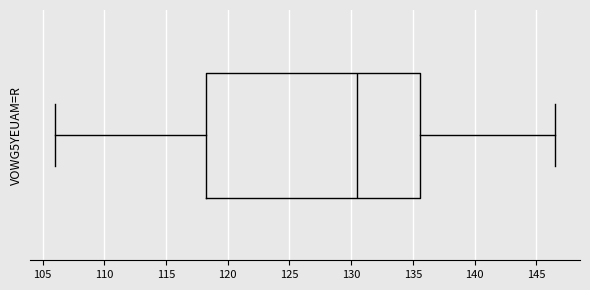

Read this box plot against the x-axis: the position of the median line, the range covered by the box, and the ends of both whiskers. The values are not printed on the chart, so give them approximately, as read against the axis.

median 130.5, box 118.5 to 135.5, whiskers 106.0 to 146.5